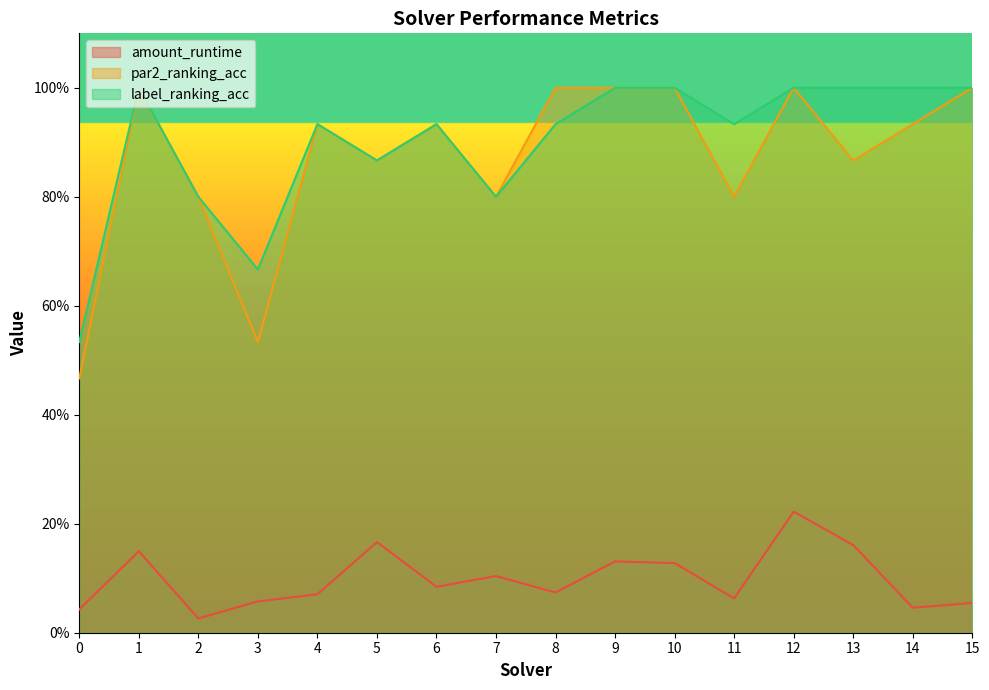

Which label corresponds to the smallest value in the chart?

2